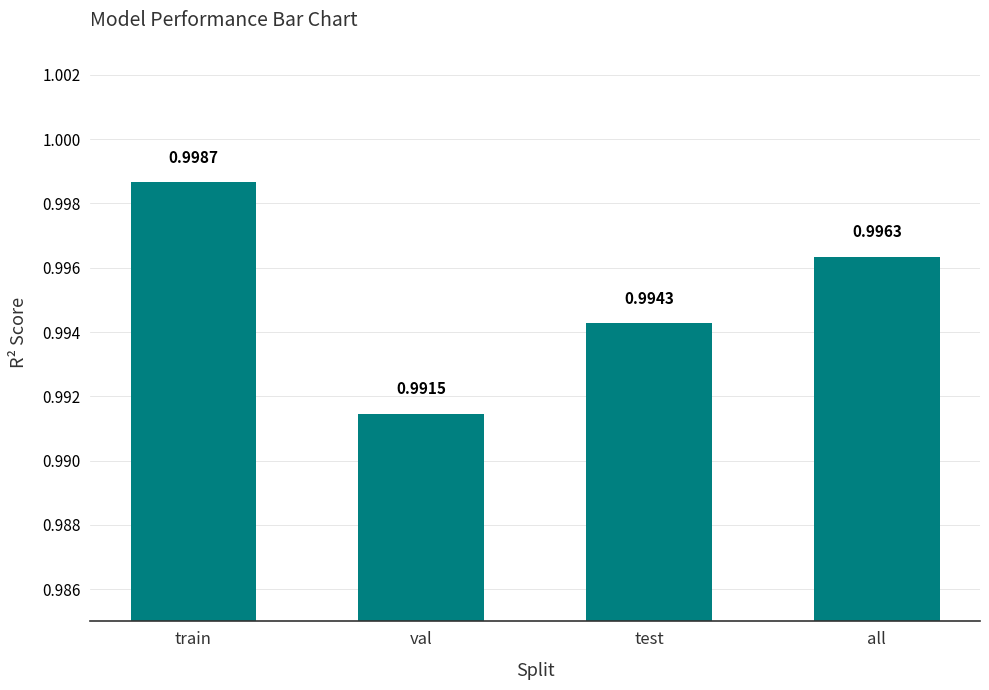

What position from the left is test?

3